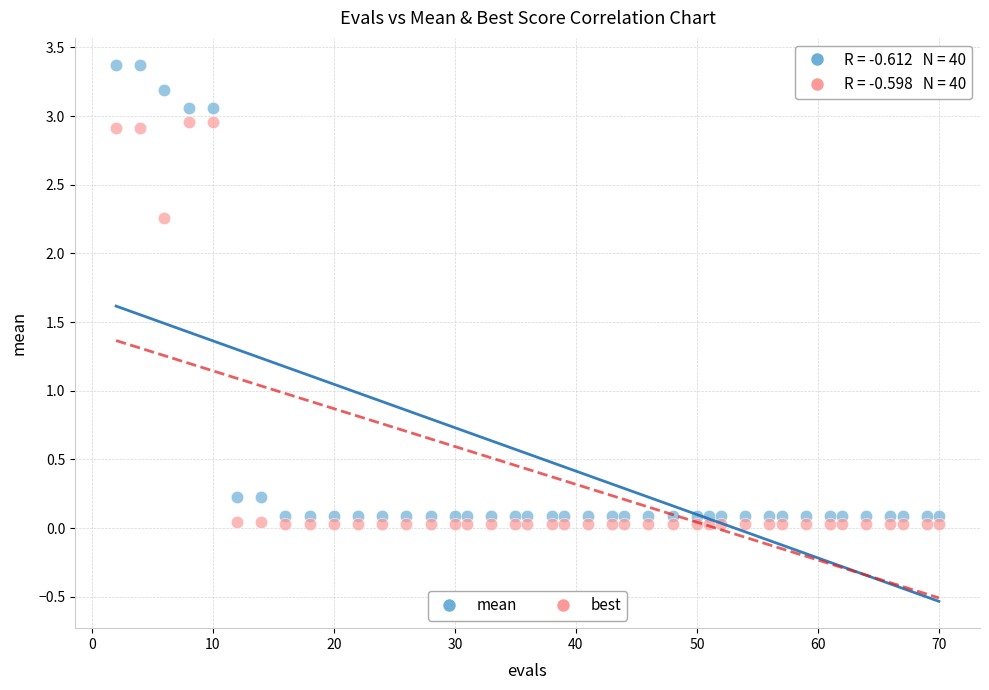

Which series reaches the maximum Y coordinate?

mean